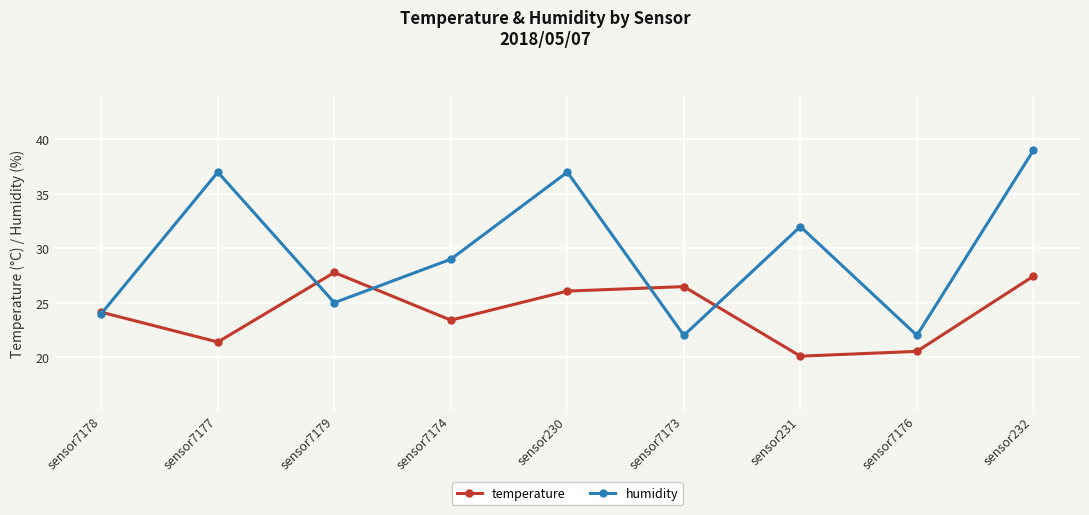

At which category does the chart reach its minimum across all series?

sensor231